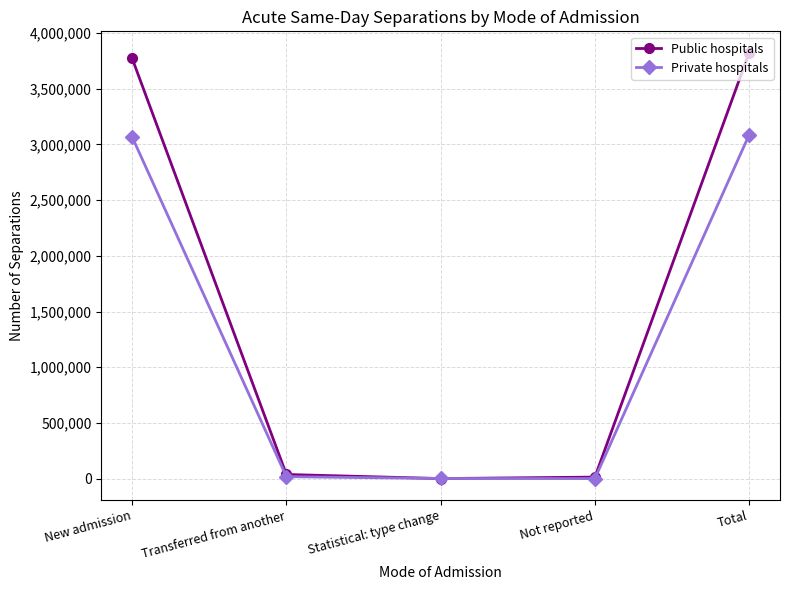

What is the lowest value of the Public hospitals series?

449